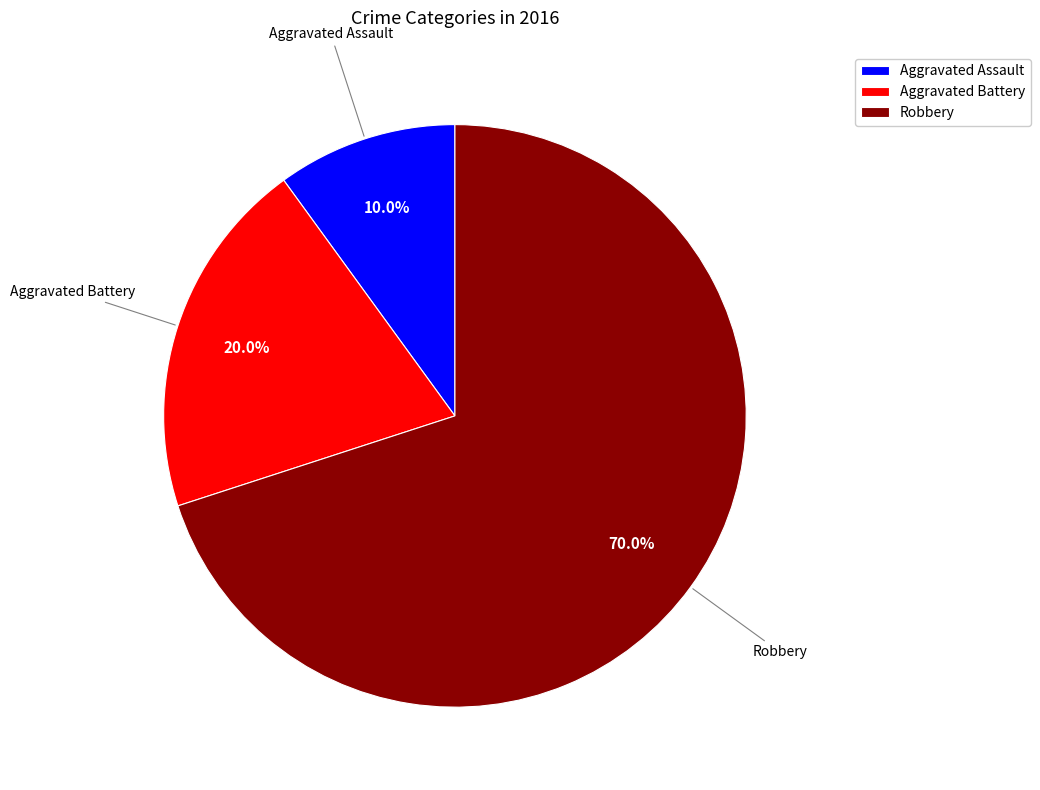

What percentage is the Aggravated Battery slice, to the nearest percent?

20%